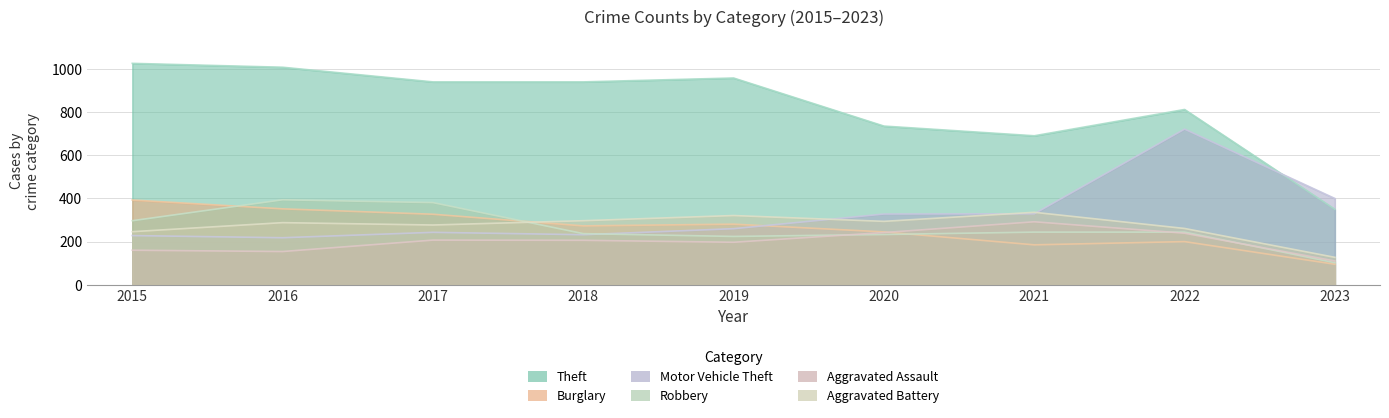

At which label does Theft first exceed 941?

2015